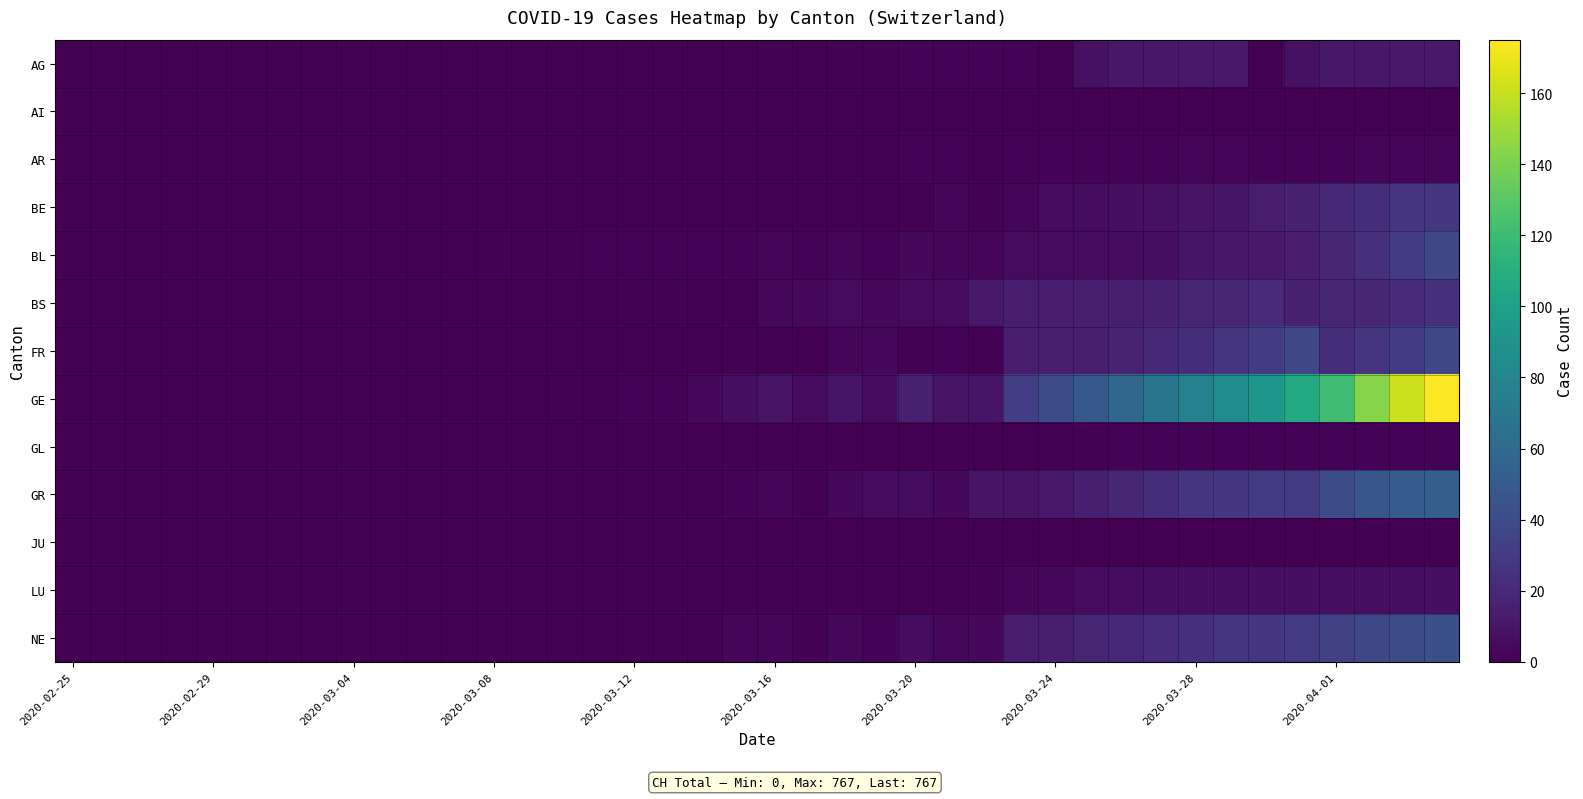

How many series are shown in this chart?

13